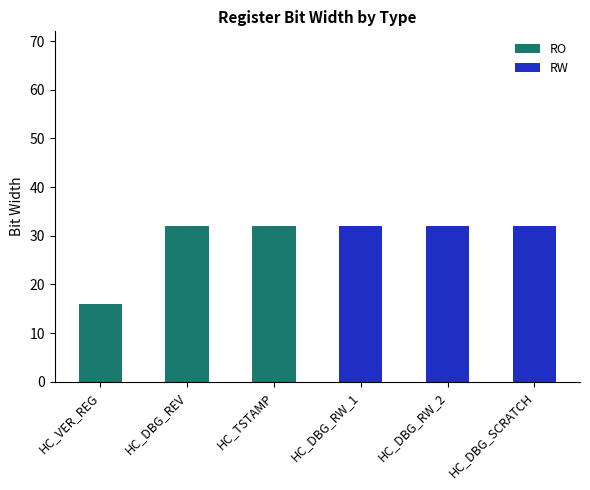

Reading left to right, transcribe the values for RO.

HC_VER_REG=16	HC_DBG_REV=32	HC_TSTAMP=32	HC_DBG_RW_1=0	HC_DBG_RW_2=0	HC_DBG_SCRATCH=0